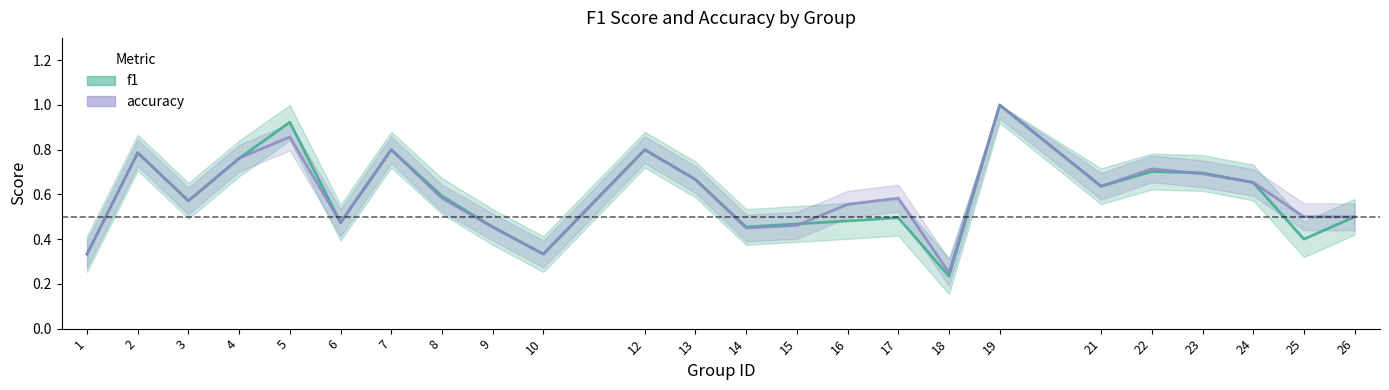

Where do accuracy and f1 first cross each other?

4 and 5